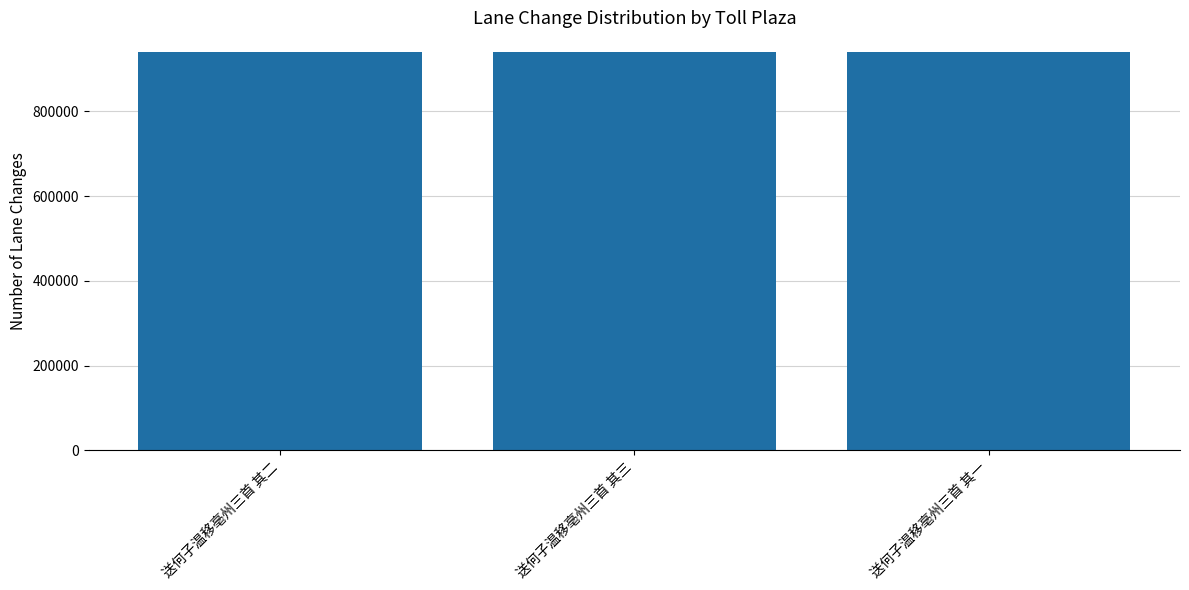

How many bars are there in total?

3